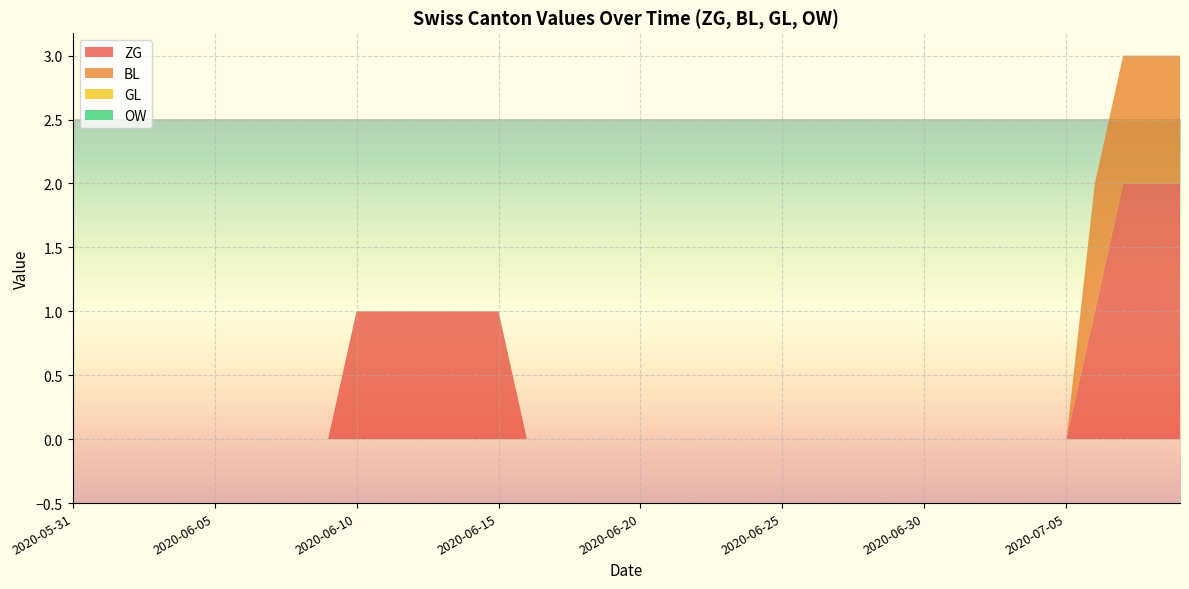

Reading right to left, transcribe all the data shown in this chart.

ZG: 2	2	2	1	0	0	0	0	0	0	0	0	0	0	0	0	0	0	0	0	0	0	0	0	1	1	1	1	1	1	0	0	0	0	0	0	0	0	0	0
BL: 1	1	1	1	0	0	0	0	0	0	0	0	0	0	0	0	0	0	0	0	0	0	0	0	0	0	0	0	0	0	0	0	0	0	0	0	0	0	0	0
GL: 0	0	0	0	0	0	0	0	0	0	0	0	0	0	0	0	0	0	0	0	0	0	0	0	0	0	0	0	0	0	0	0	0	0	0	0	0	0	0	0
OW: 0	0	0	0	0	0	0	0	0	0	0	0	0	0	0	0	0	0	0	0	0	0	0	0	0	0	0	0	0	0	0	0	0	0	0	0	0	0	0	0